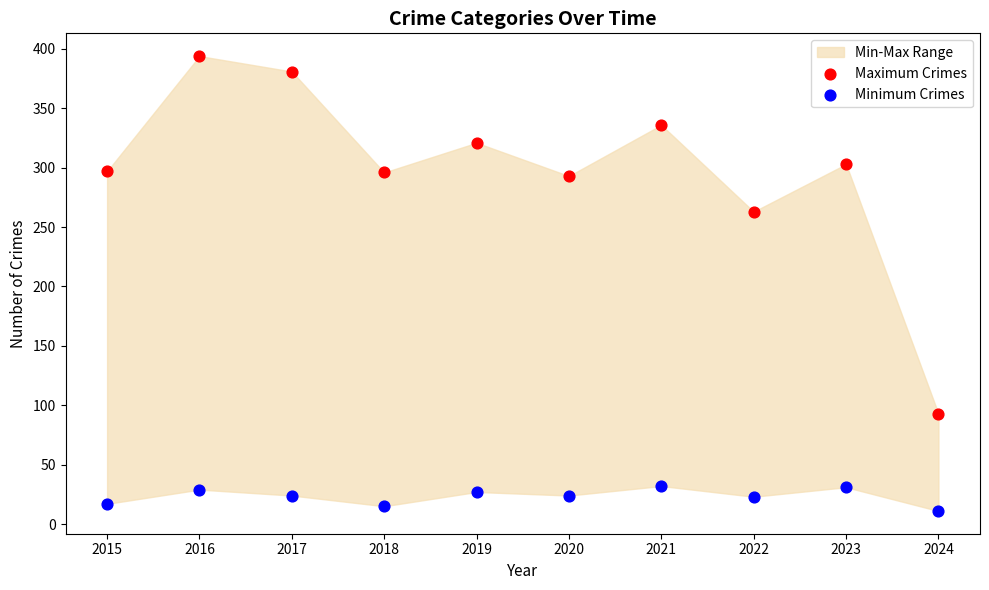

Across all data points, what is the range of Y values (max minus min)?

383